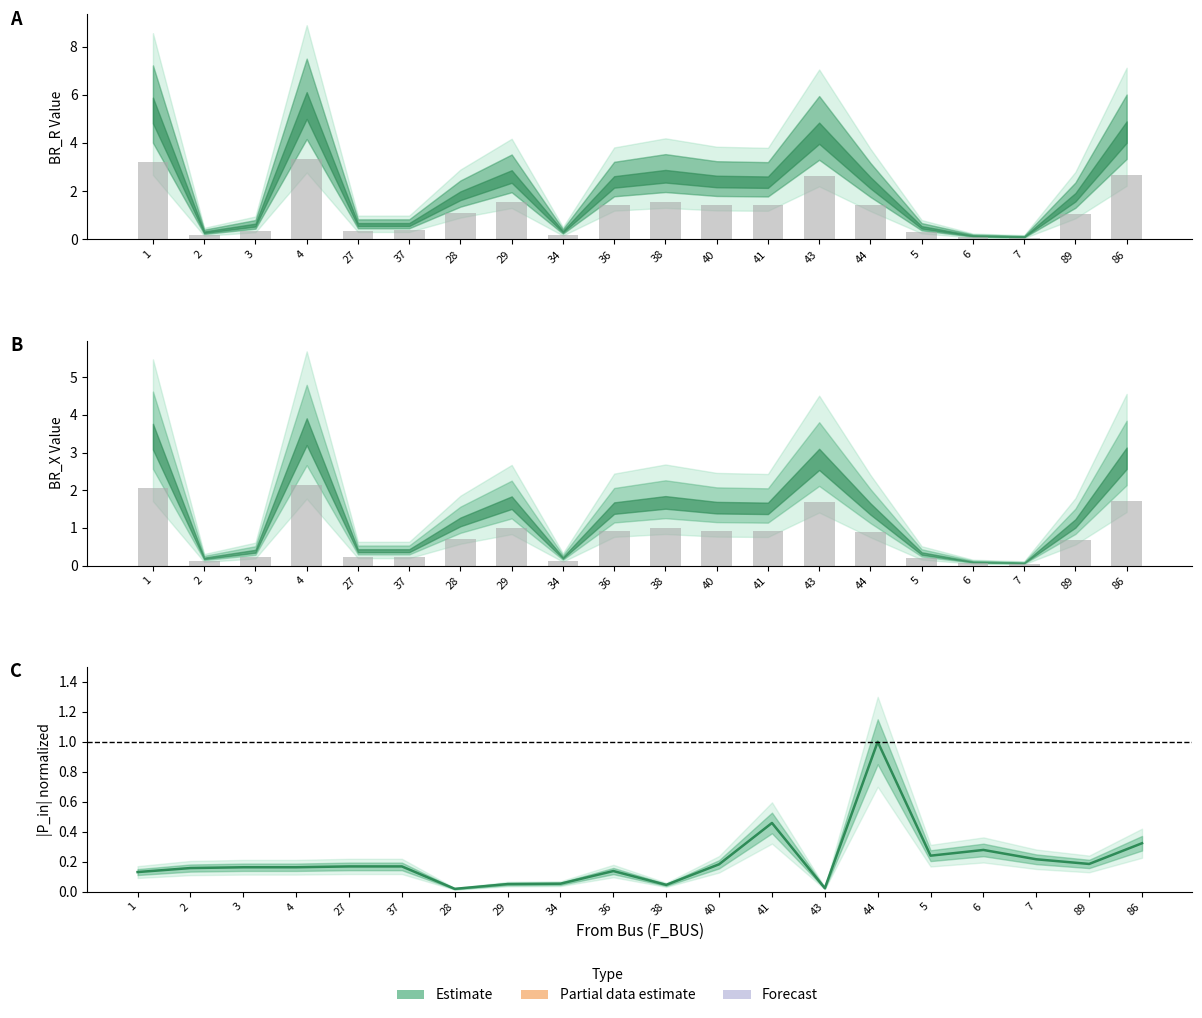

What is the label of the 13th bar from the left?

41